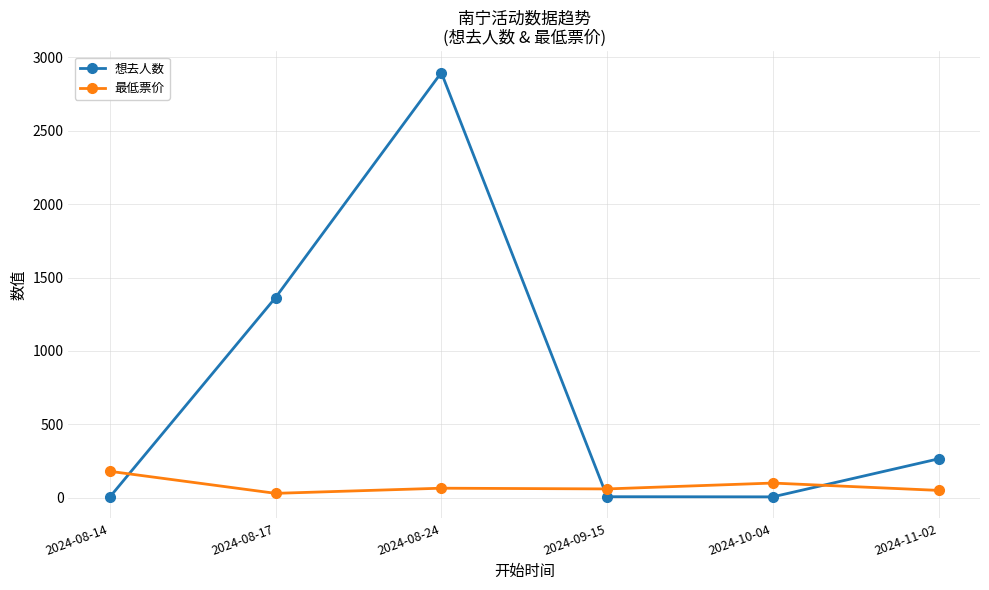

How many intersections are there between 想去人数 and 最低票价?

3